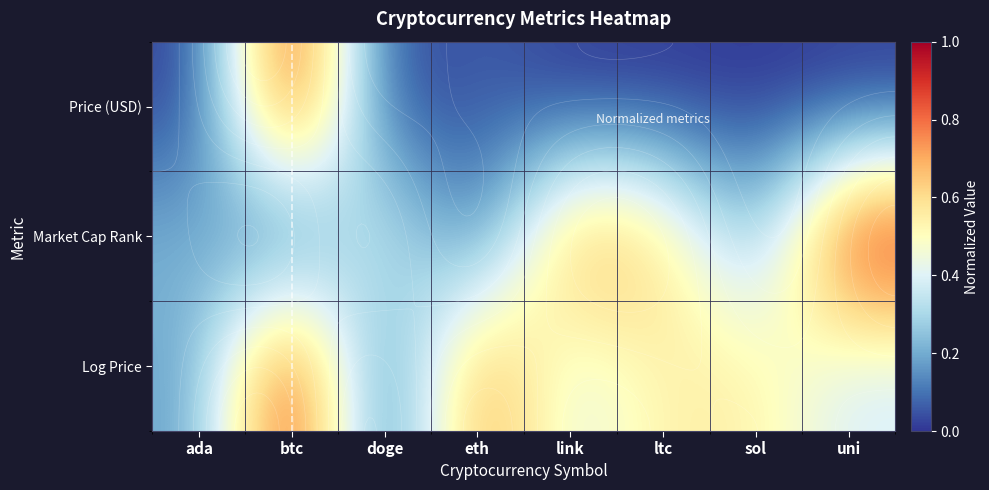

What is the average value of the market_cap_rank series?

0.4